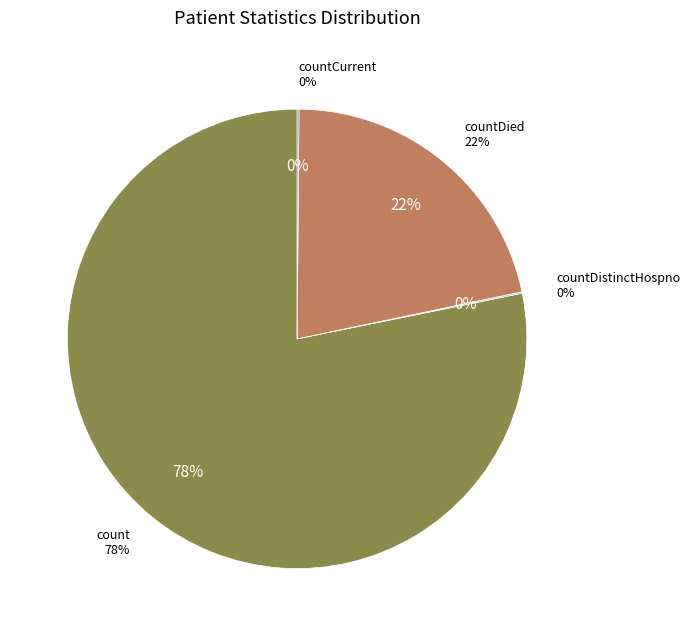

True or false: countCurrentSuspected accounts for 6% of the total.

False